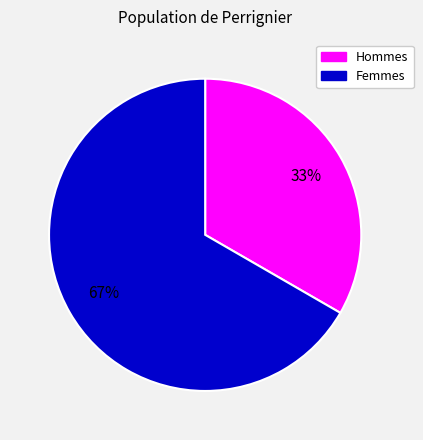

What is the smallest slice in the pie chart?

Hommes